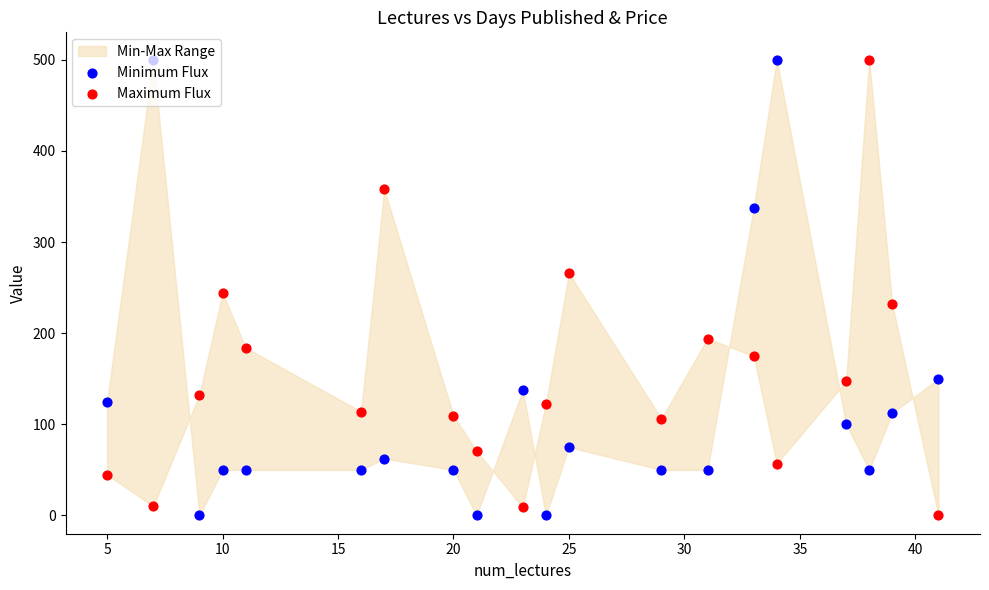

What are all the series names shown in the legend?

Minimum Flux, Maximum Flux